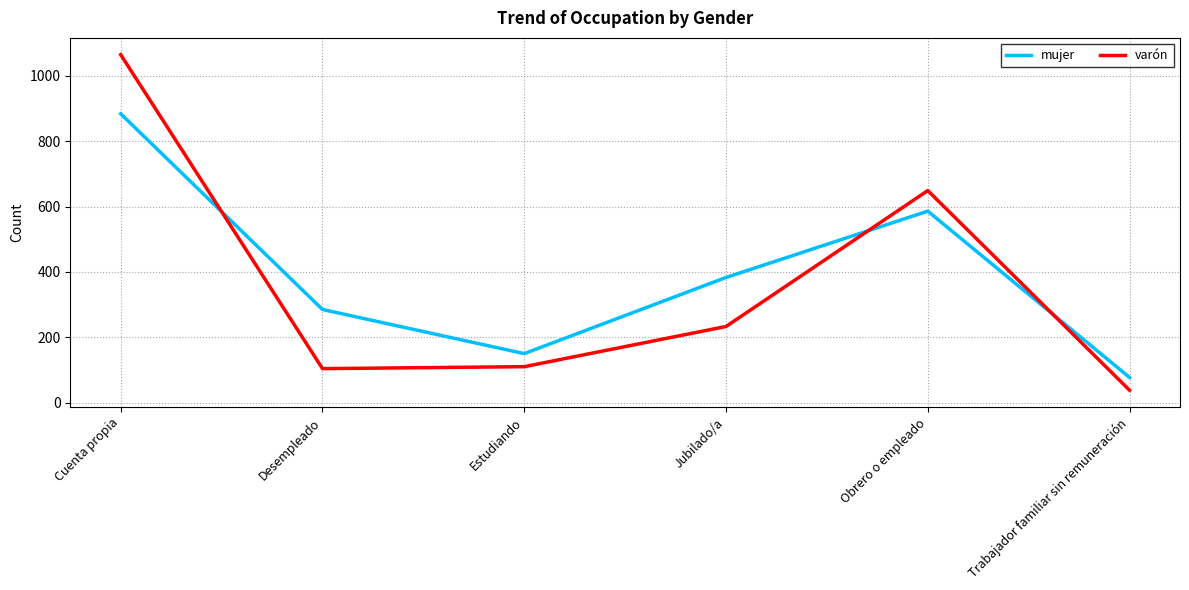

Which series has the largest range (max minus min)?

varón